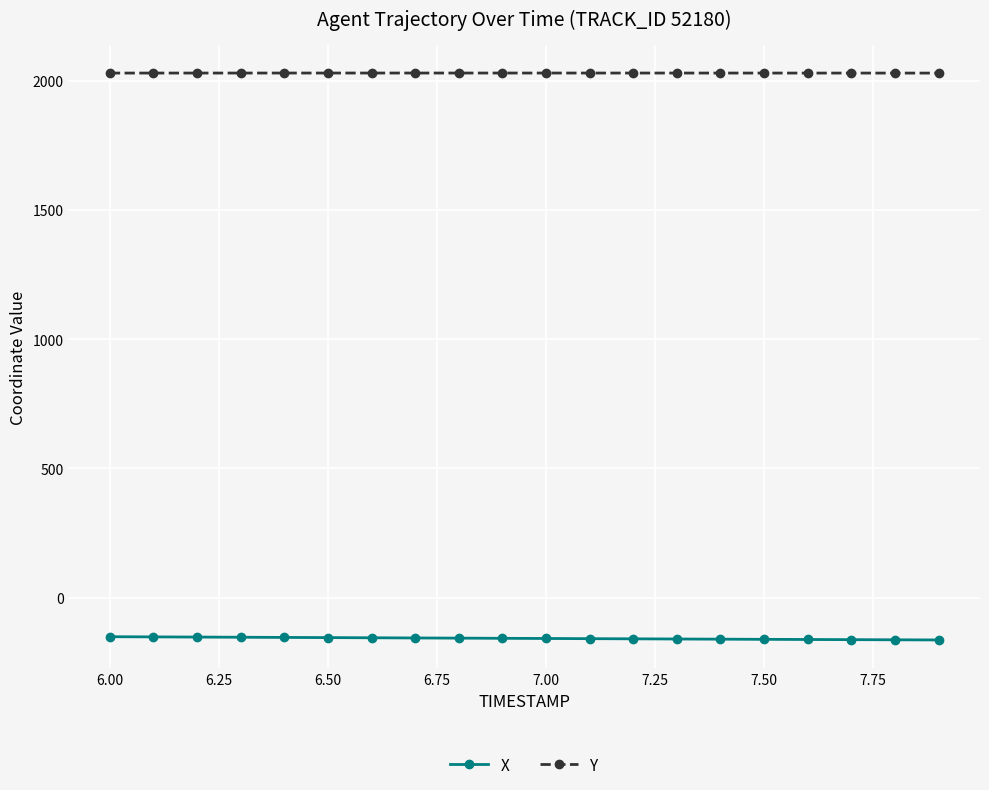

True or false: X and Y cross at least once.

False